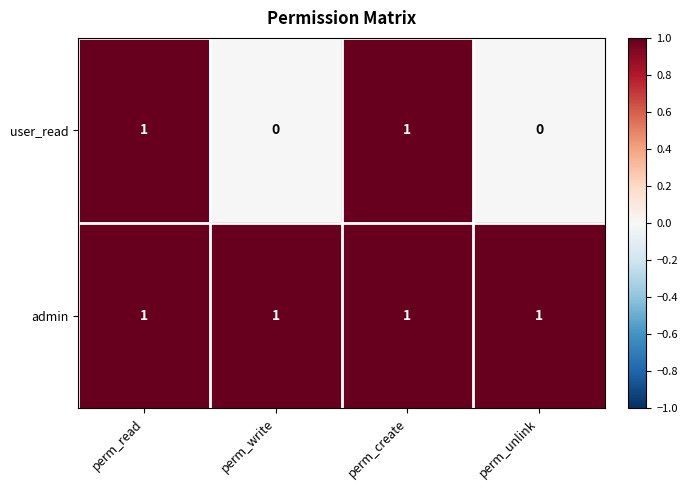

Which series has the widest spread of values?

user_read